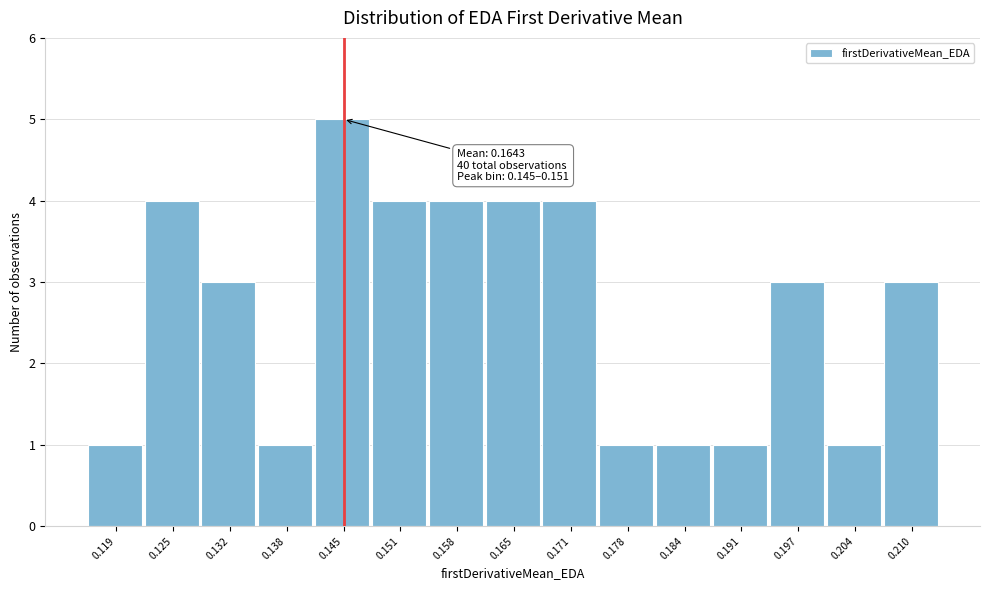

Reading right to left, list all the values displayed in this chart.

3	1	3	1	1	1	4	4	4	4	5	1	3	4	1